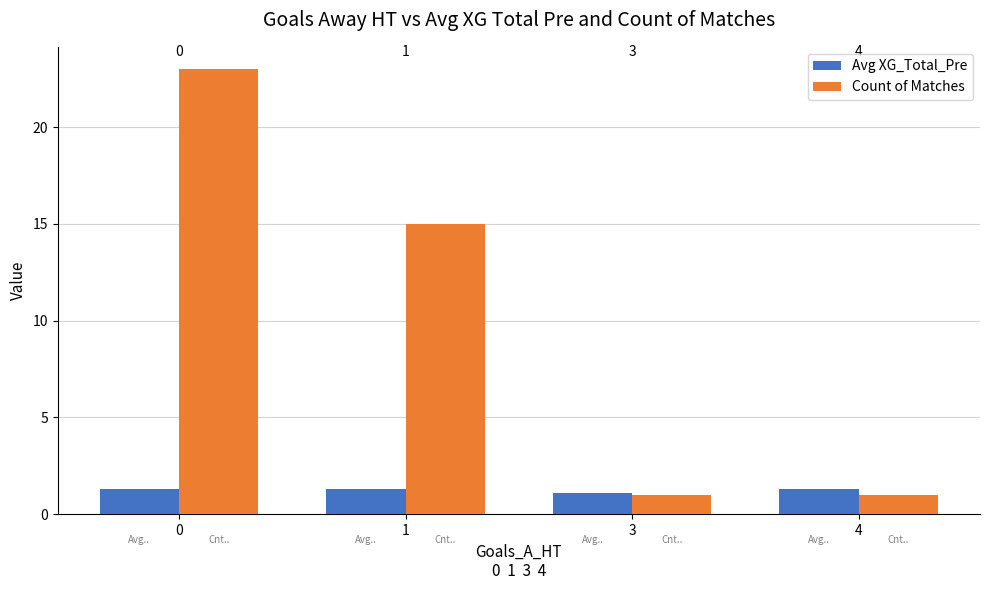

How many bars are there in total?

8